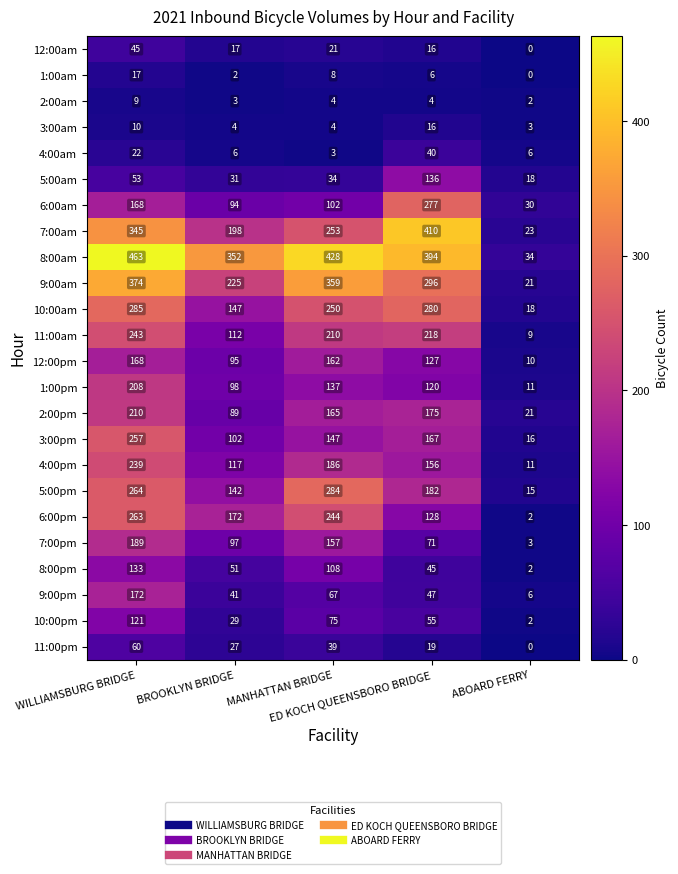

Rank the series by their maximum value, from highest to lowest.

8:00am, 7:00am, 9:00am, 10:00am, 5:00pm, 6:00am, 6:00pm, 3:00pm, 11:00am, 4:00pm, 2:00pm, 1:00pm, 7:00pm, 9:00pm, 12:00pm, 5:00am, 8:00pm, 10:00pm, 11:00pm, 12:00am, 4:00am, 1:00am, 3:00am, 2:00am